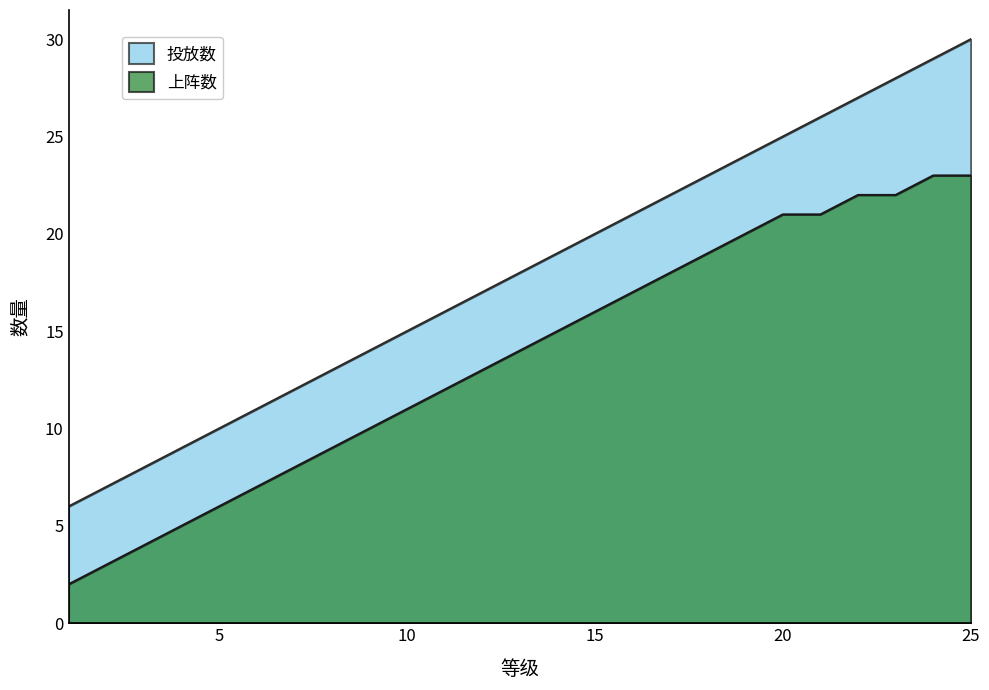

What is the value of the 上阵数 point at the 7th from the left?

8